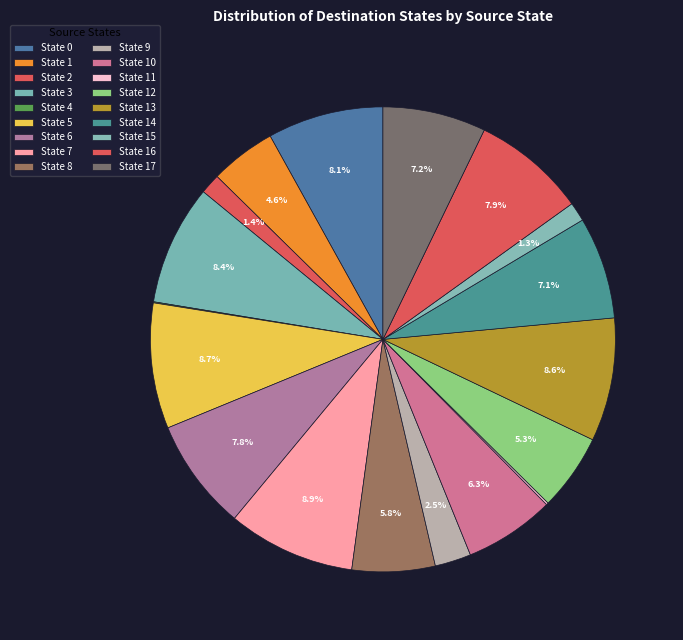

Is it true that State 1 is 1% of the pie?

False